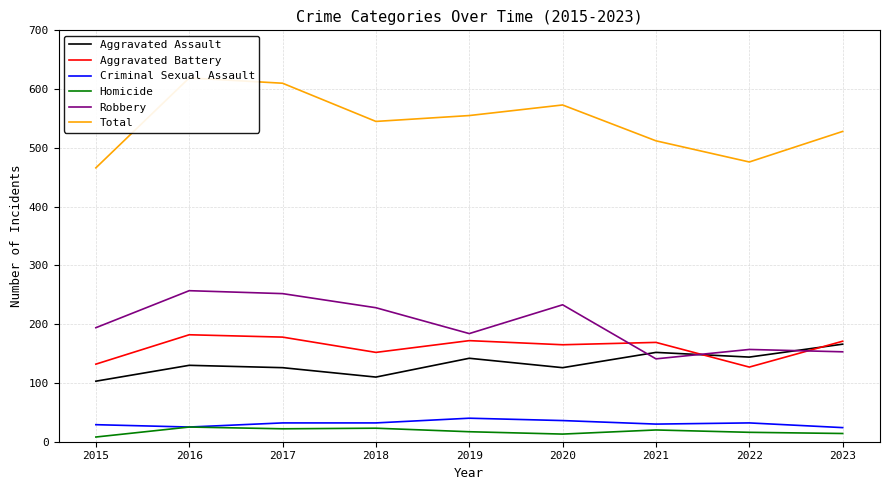

The value of Robbery at 2021 is 141. True or false?

True